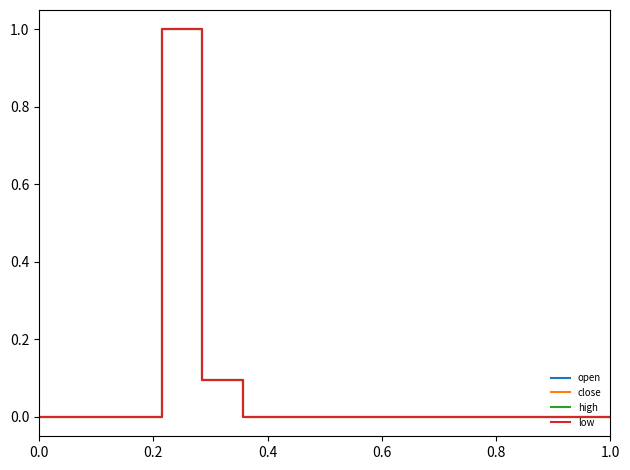

What are all the series names shown in the legend?

open, close, high, low